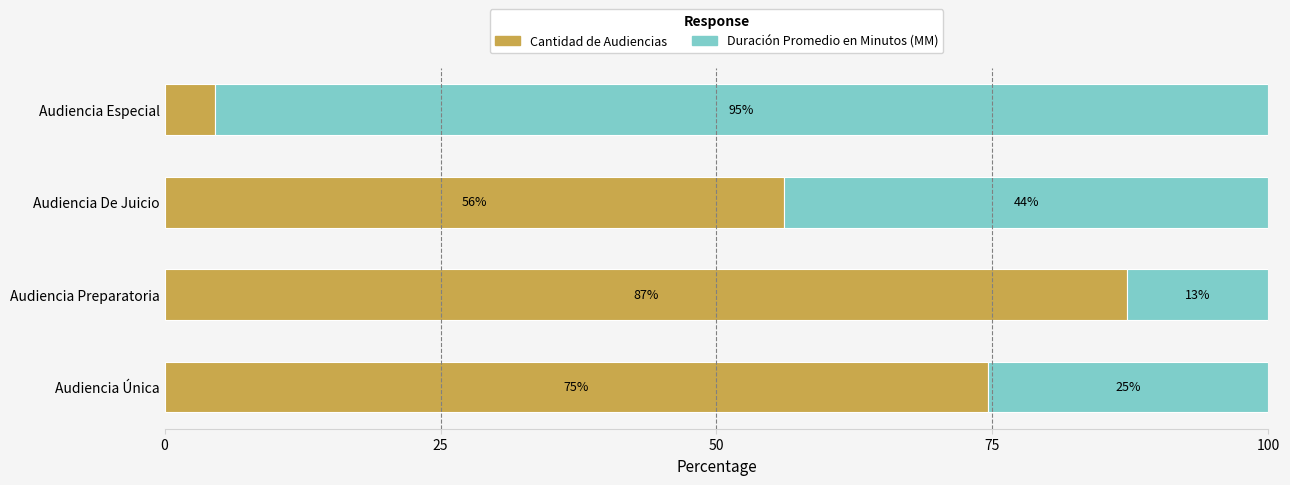

Rank the categories by Cantidad de Audiencias value from lowest to highest.

Audiencia Especial, Audiencia De Juicio, Audiencia Única, Audiencia Preparatoria